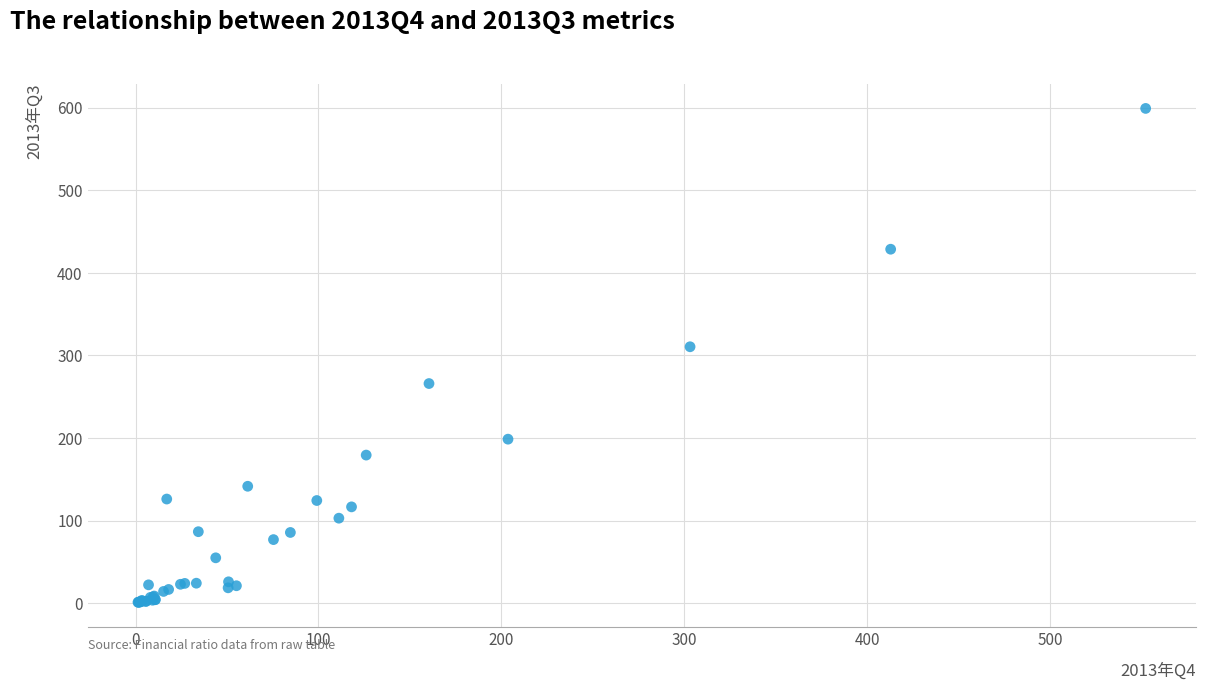

What Y value in the scatter plot is closest to 300?

310.6